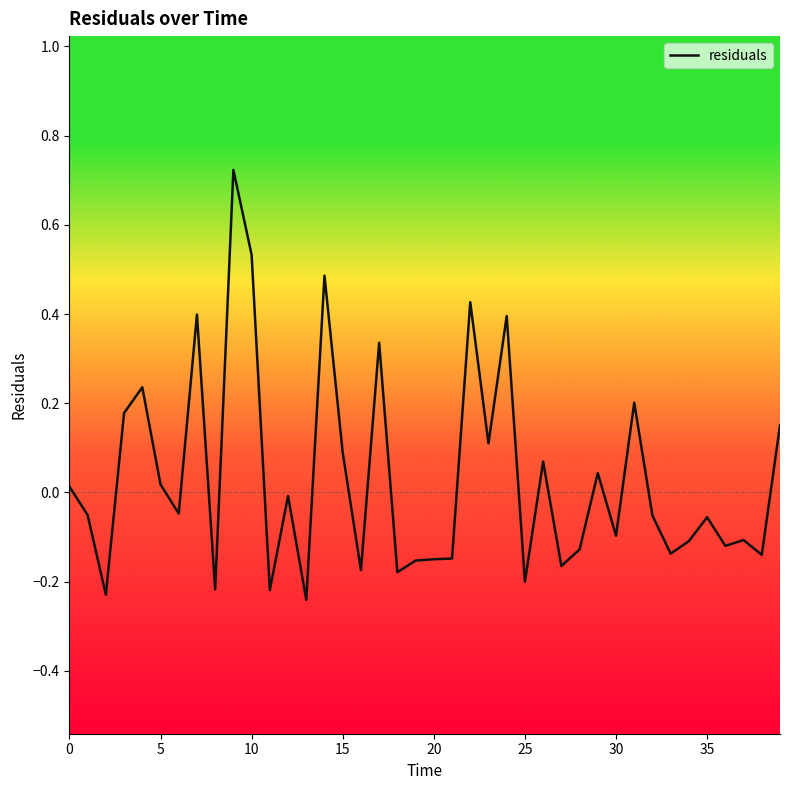

The chart shows a value of 0.0 at 0. True or false?

True